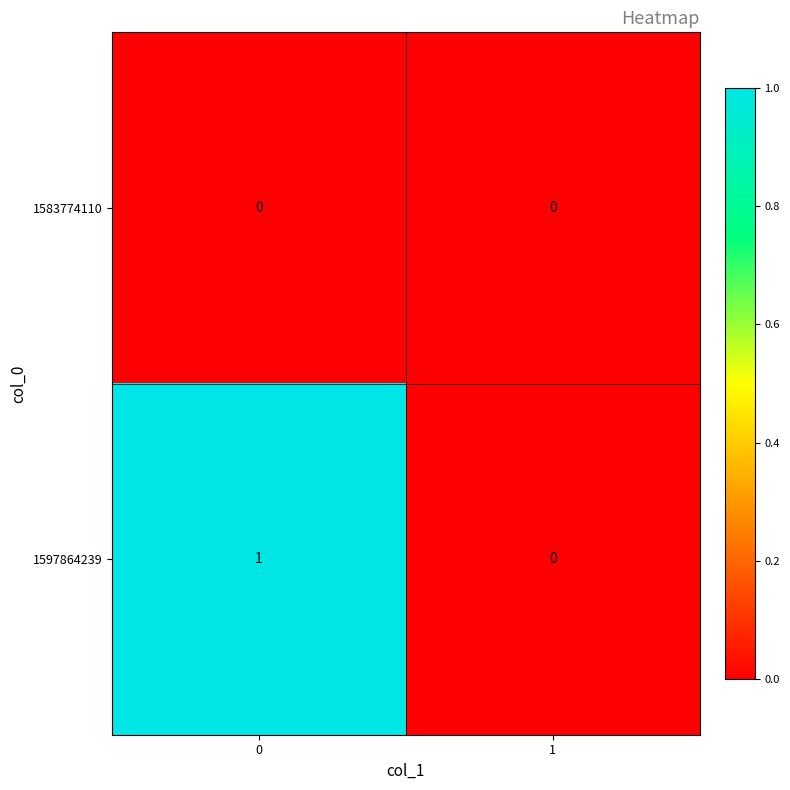

Which series has the largest total across all categories?

1597864239